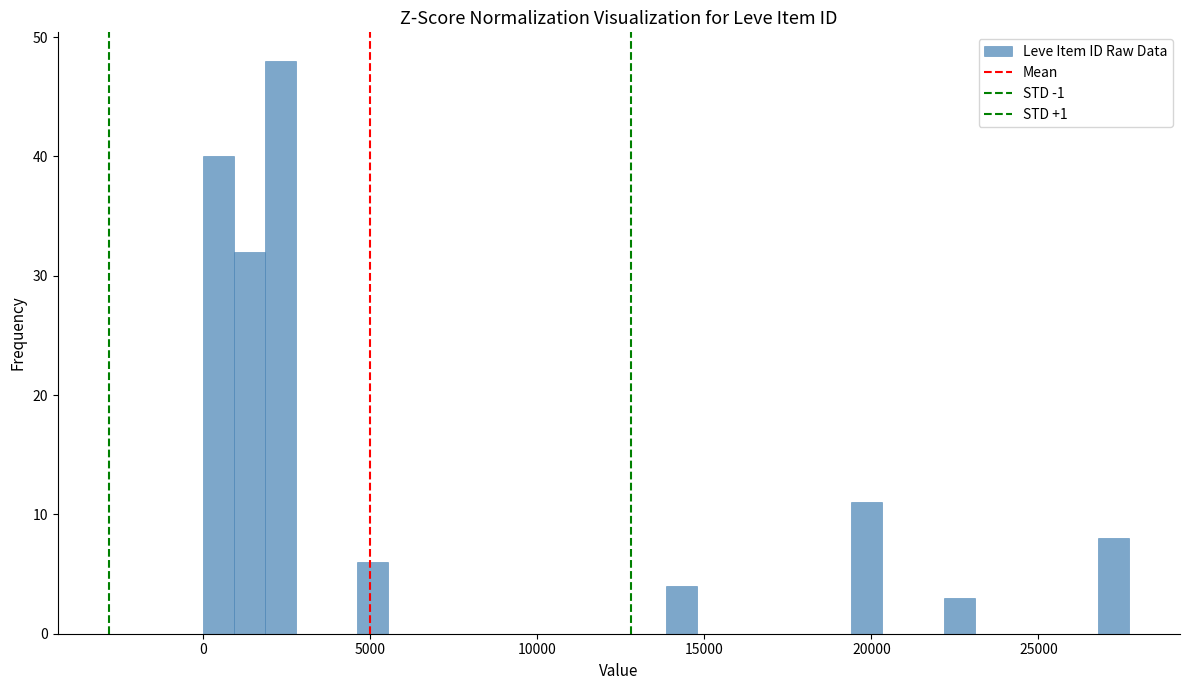

Around what value on the x-axis is the tallest bar? Give the approximate position of its centre, as read against the axis.

2500